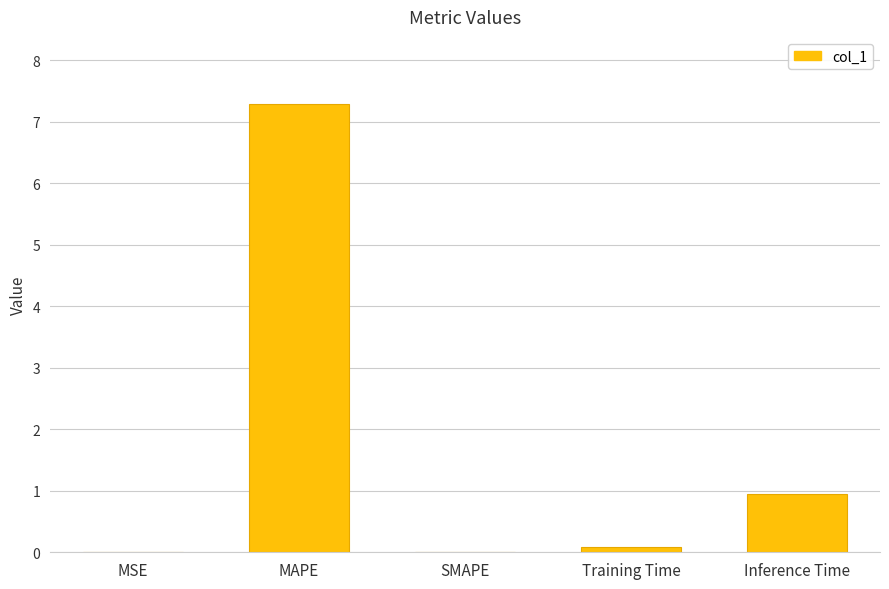

What is the sum of all values?

8.3